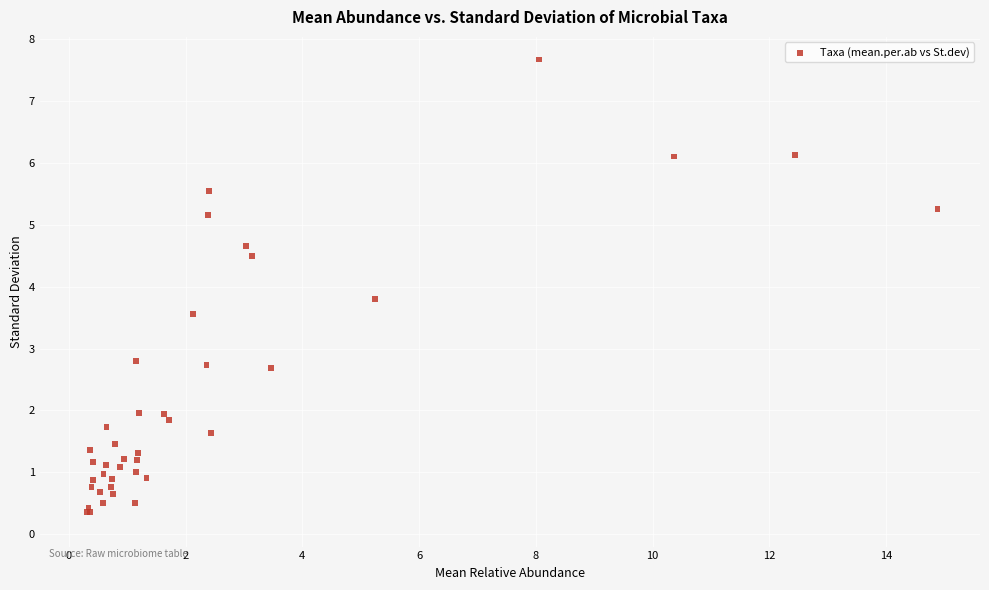

What Y value in the scatter plot is closest to 4?

3.8